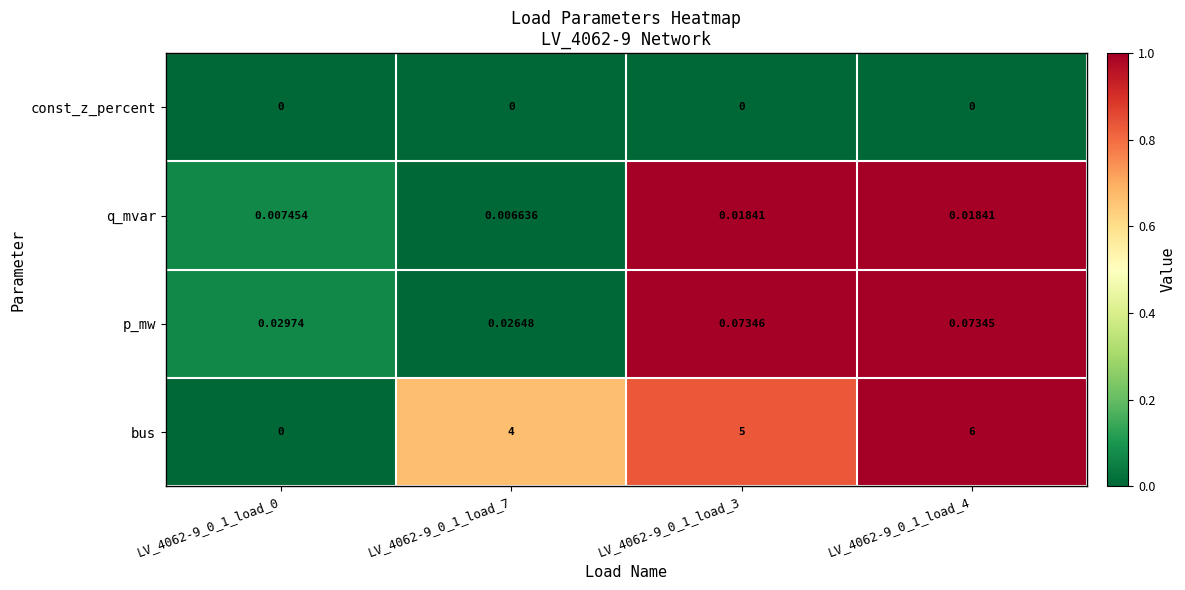

At LV_4062-9_0_1_load_7, list the series in order from largest to smallest.

bus, p_mw, q_mvar, const_z_percent